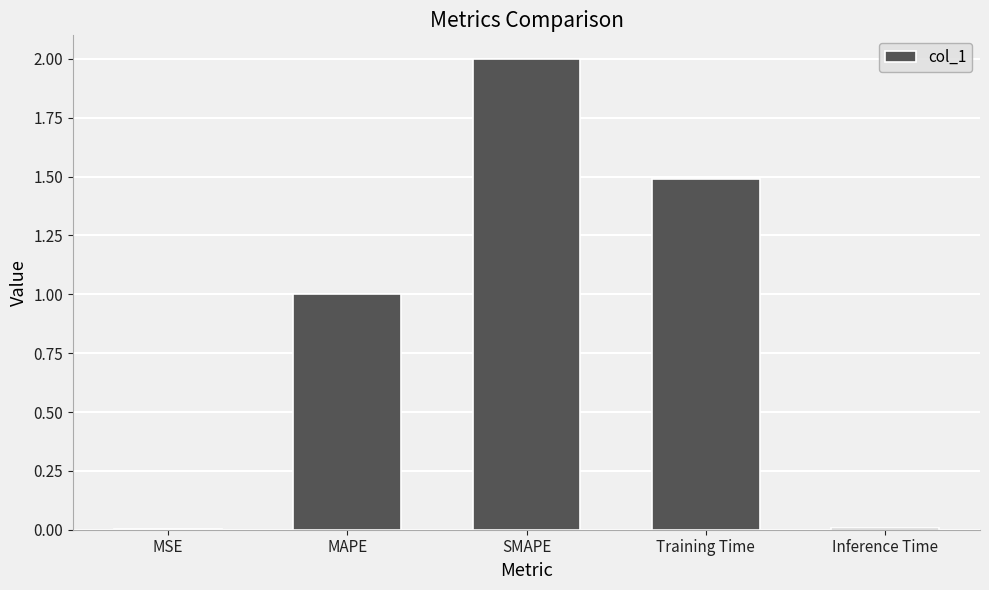

Are the bars grouped side by side (vs. stacked)?

No